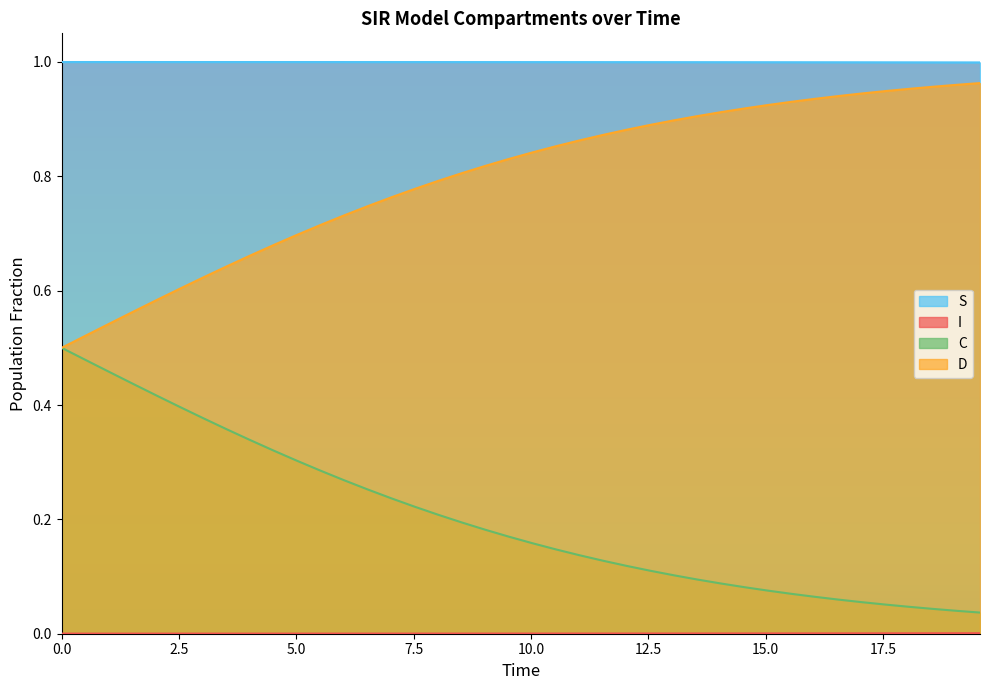

How many lines are shown in the chart?

4